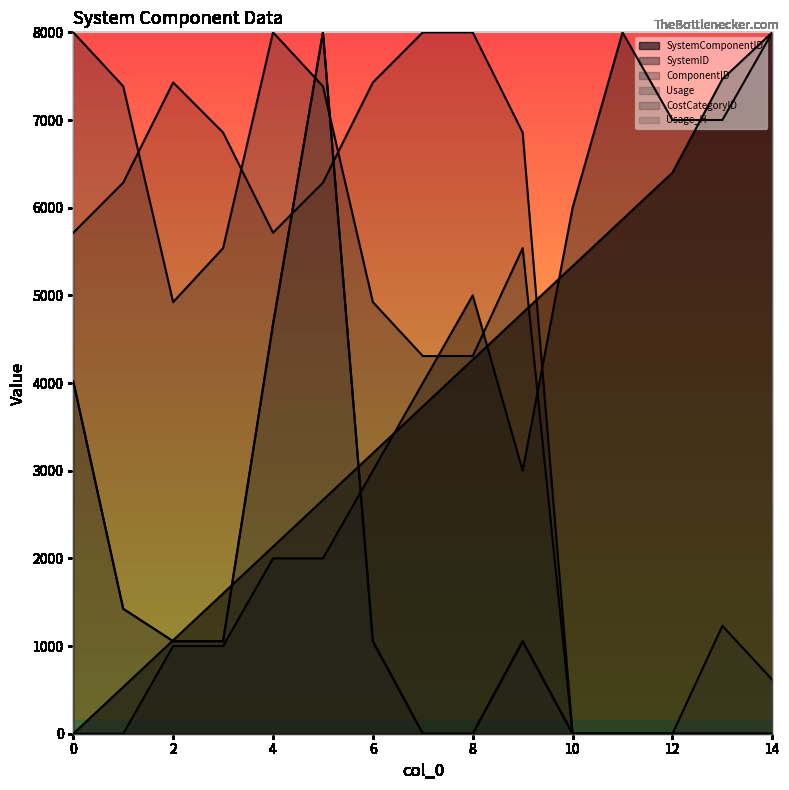

The CostCategoryID series shows -4921.8 at 14. True or false?

False